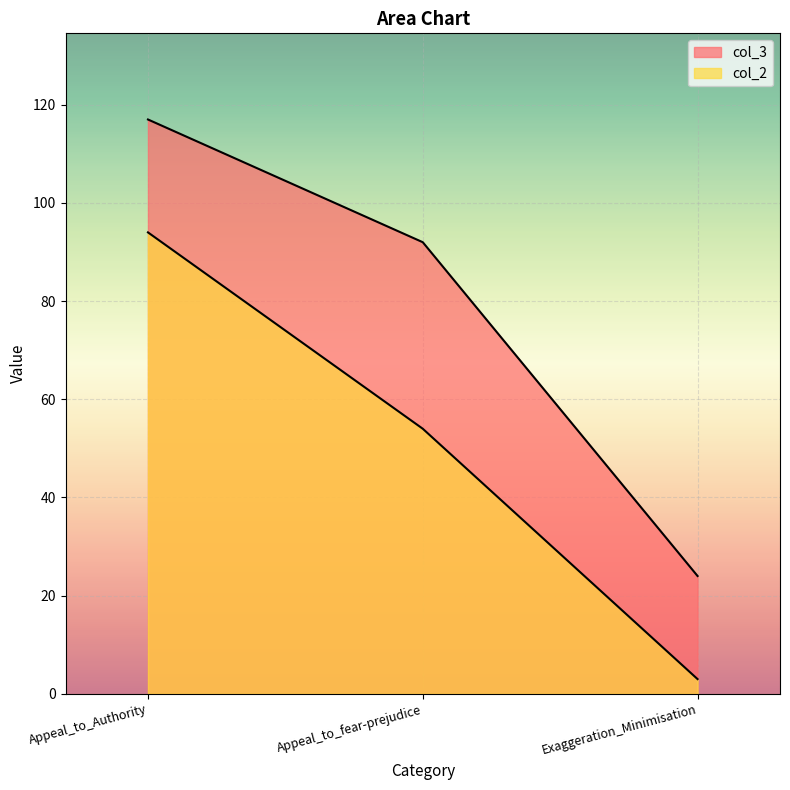

The value of col_3 at Exaggeration_Minimisation is 24. True or false?

True